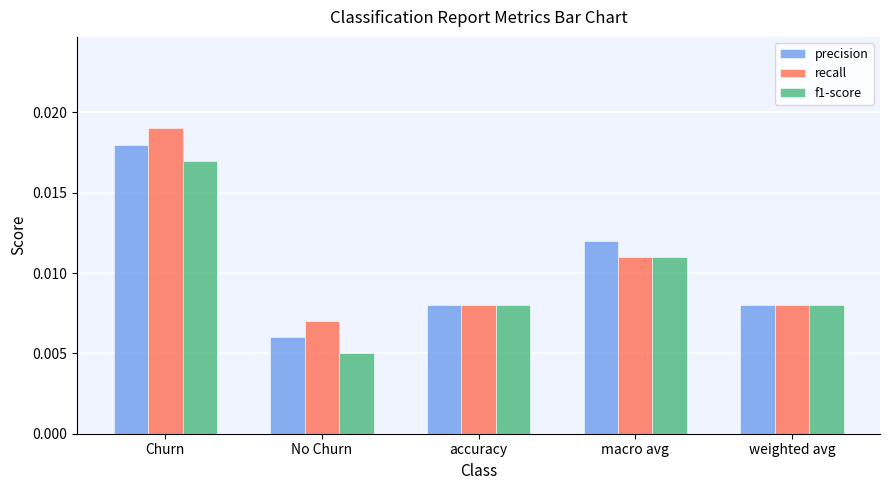

What are all the series names shown in the legend?

precision, recall, f1-score